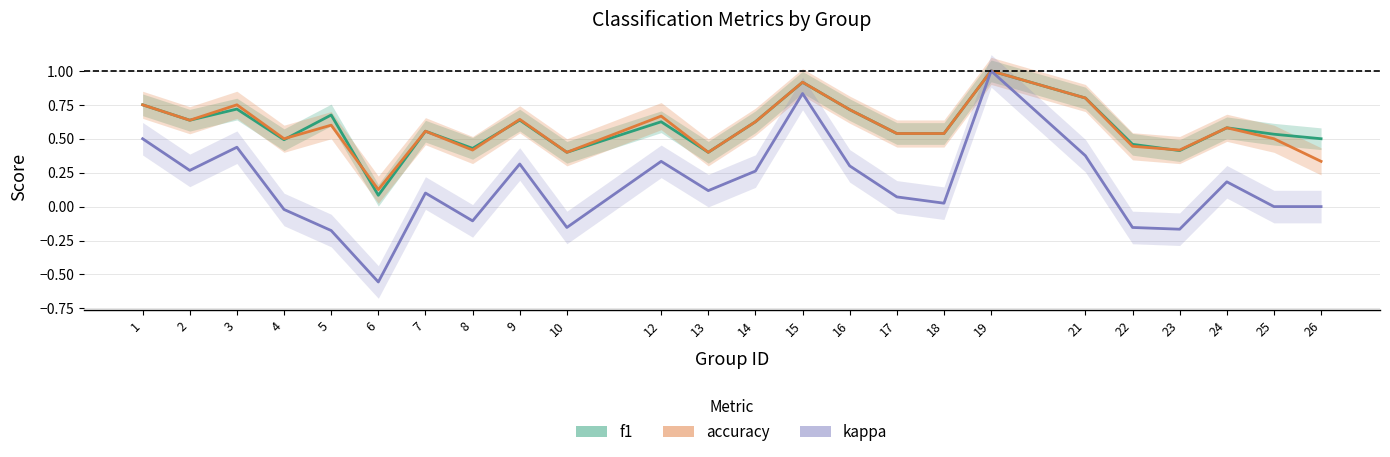

List the labels in order of kappa value, largest first.

19, 15, 1, 3, 21, 12, 9, 16, 2, 14, 24, 13, 7, 17, 18, 25, 26, 4, 8, 10, 22, 23, 5, 6